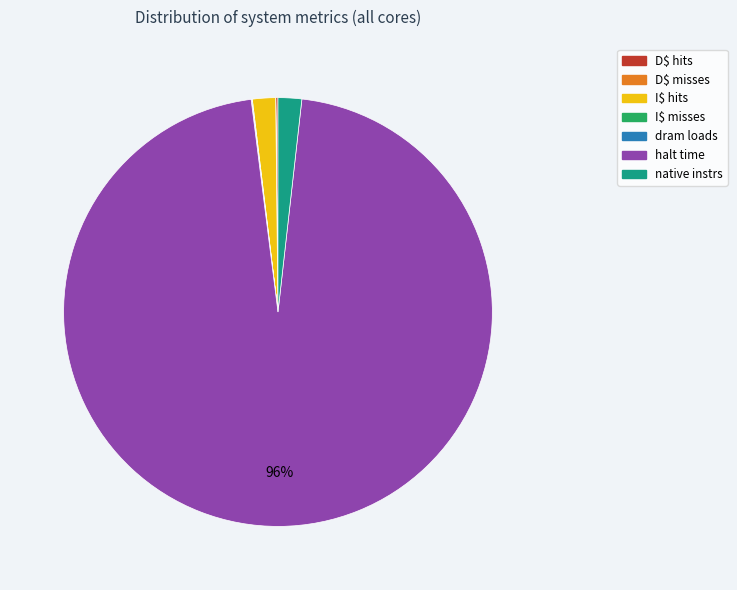

Between I$ hits and halt time, which is larger?

halt time